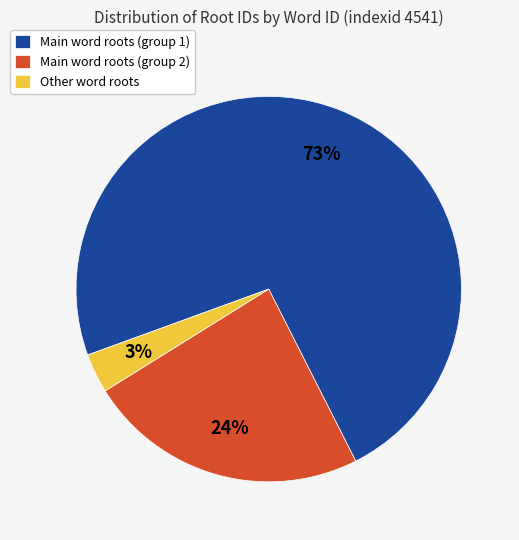

The Other word roots slice represents 3% of the pie. True or false?

True